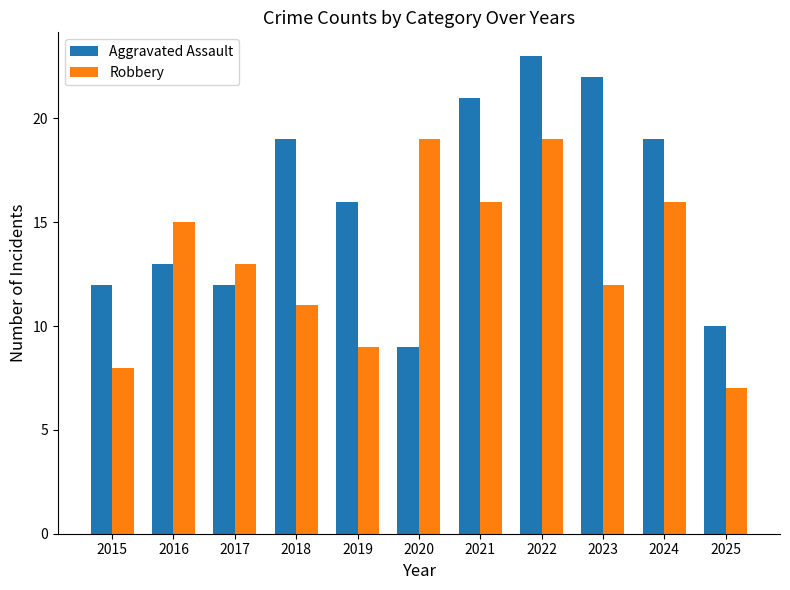

What is the smallest value displayed?

7